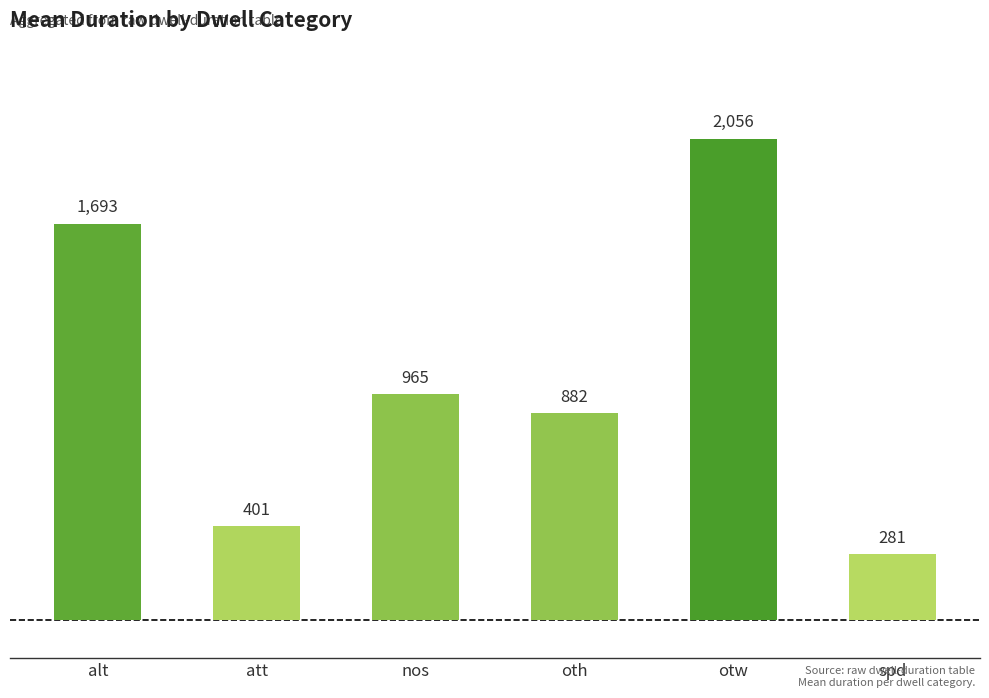

Are the bars horizontal?

No